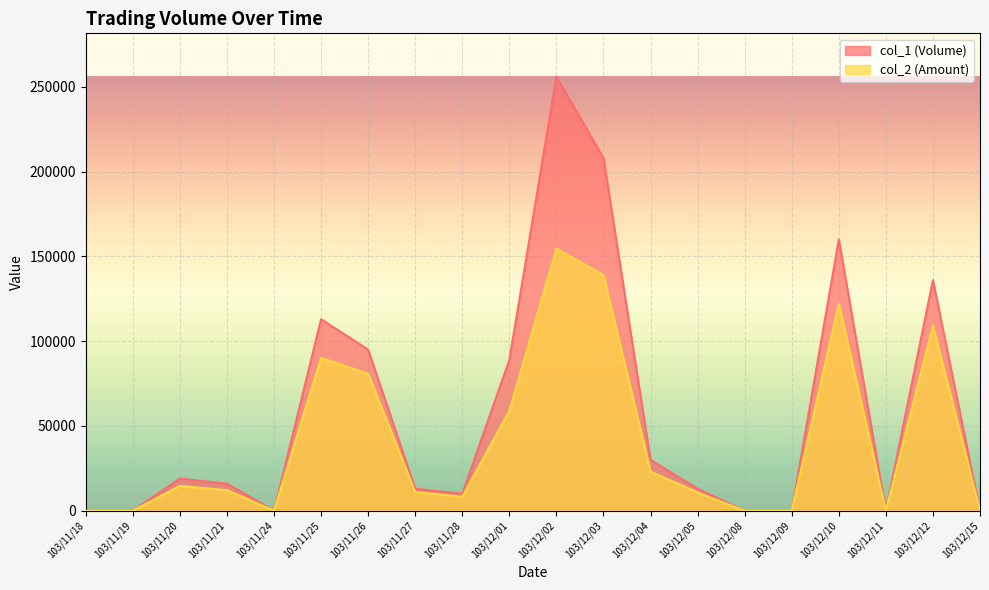

At which label does col_2 (Amount) first exceed 12160?

103/11/20